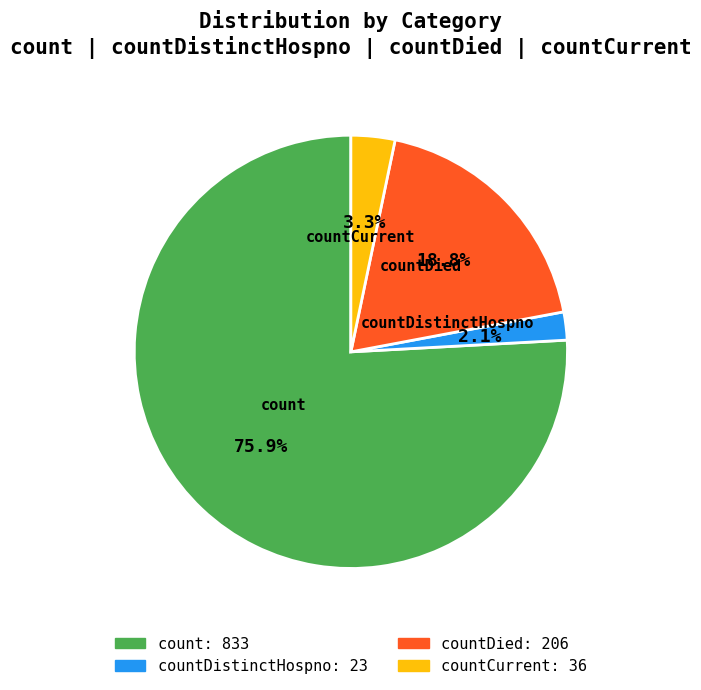

What percentage is the countCurrent slice, to the nearest percent?

3%